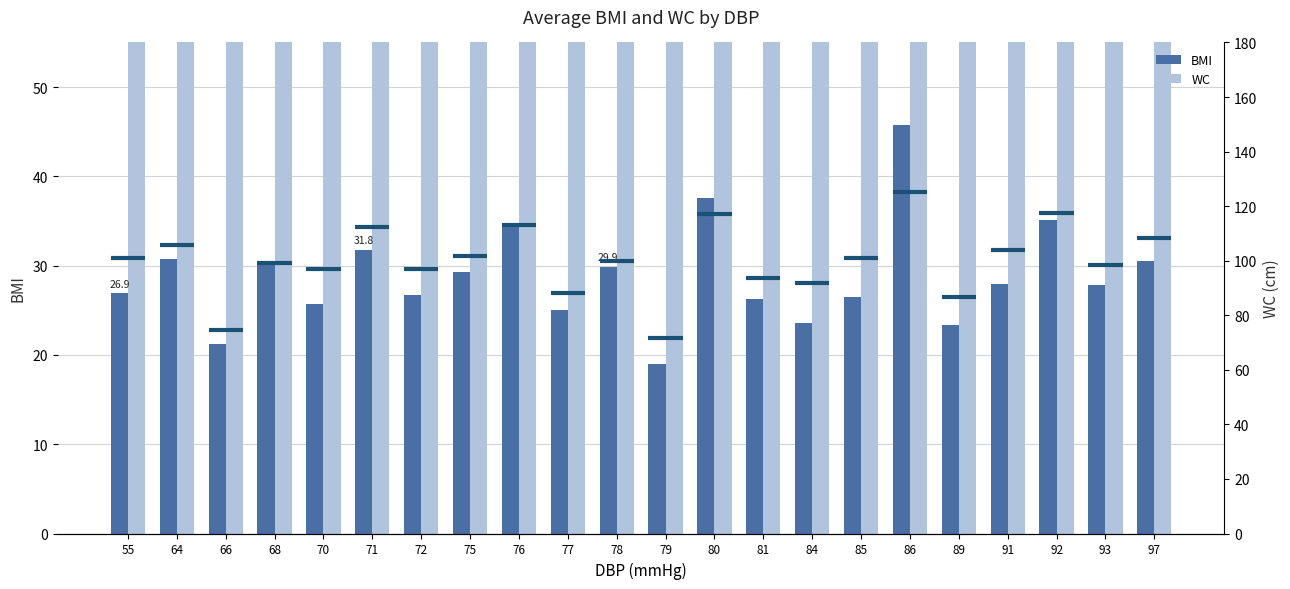

At which category is the sum across all series the highest?

86